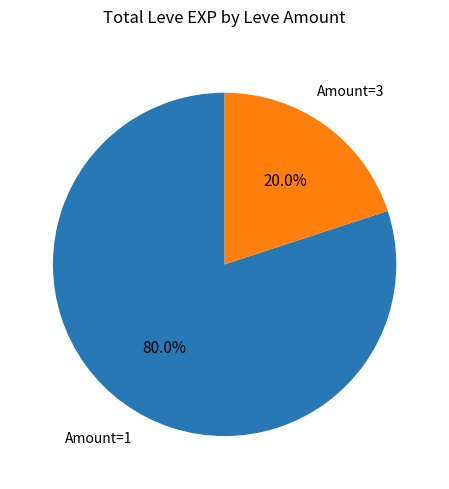

Count the number of slices in the pie.

2